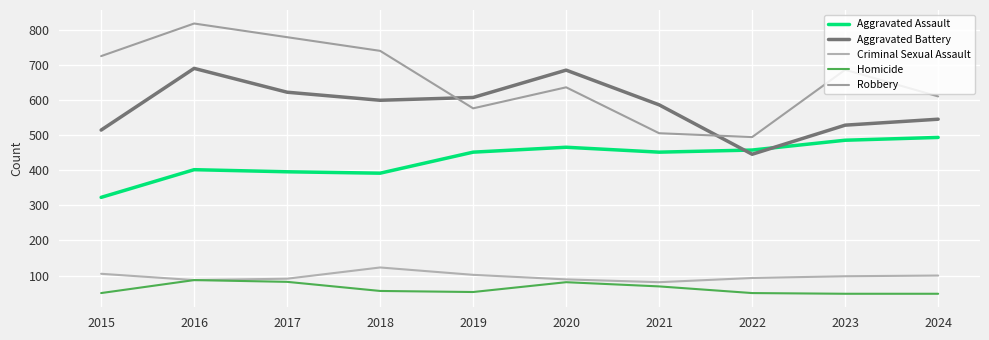

How many lines are shown in the chart?

5